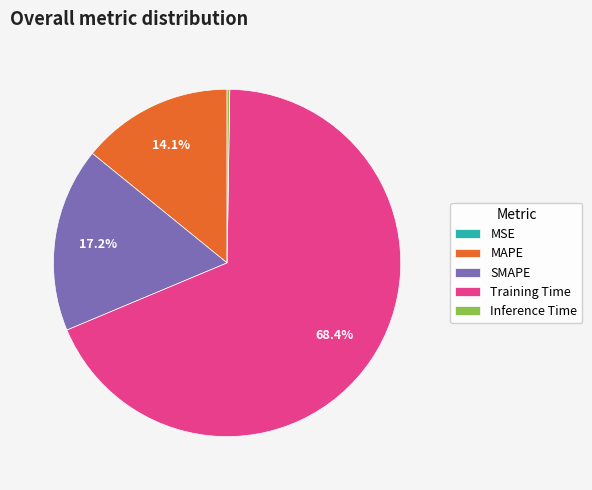

Does Training Time account for over 50% of the chart?

Yes